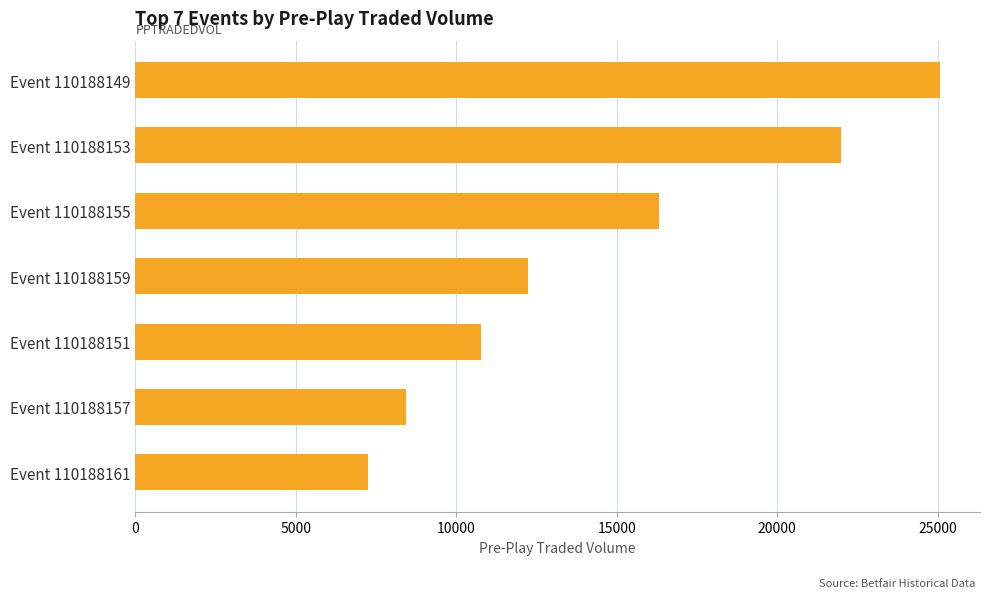

What is the difference between the maximum and minimum values?

17814.6